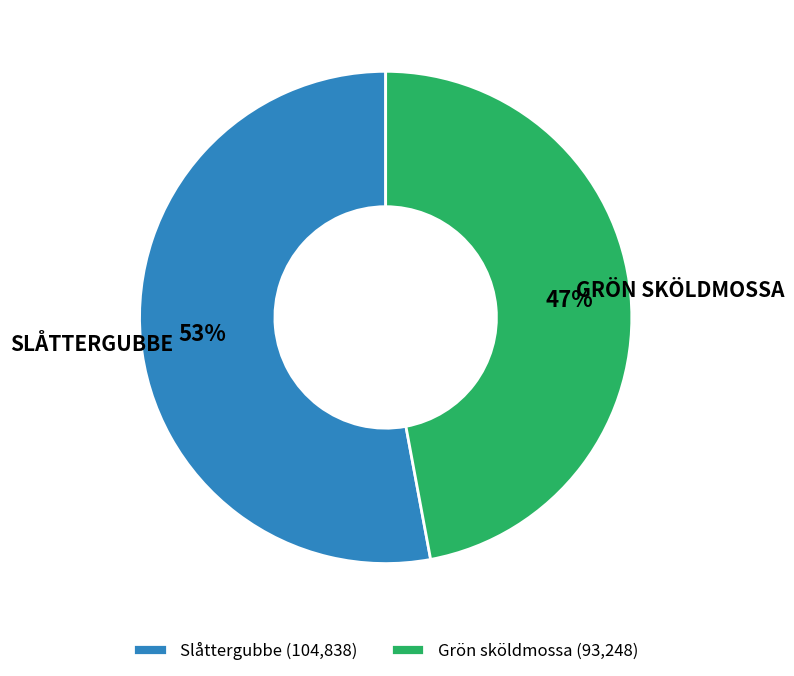

Which category has the smallest portion of the pie?

Grön sköldmossa (93,248)